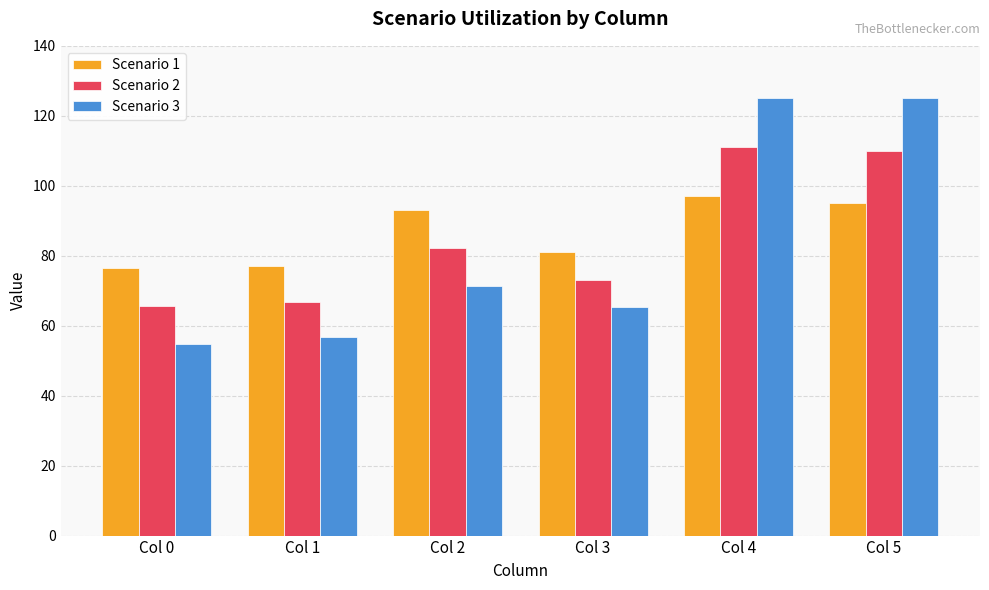

True or false: Scenario 1 has a value of 119.9 at Col 1.

False